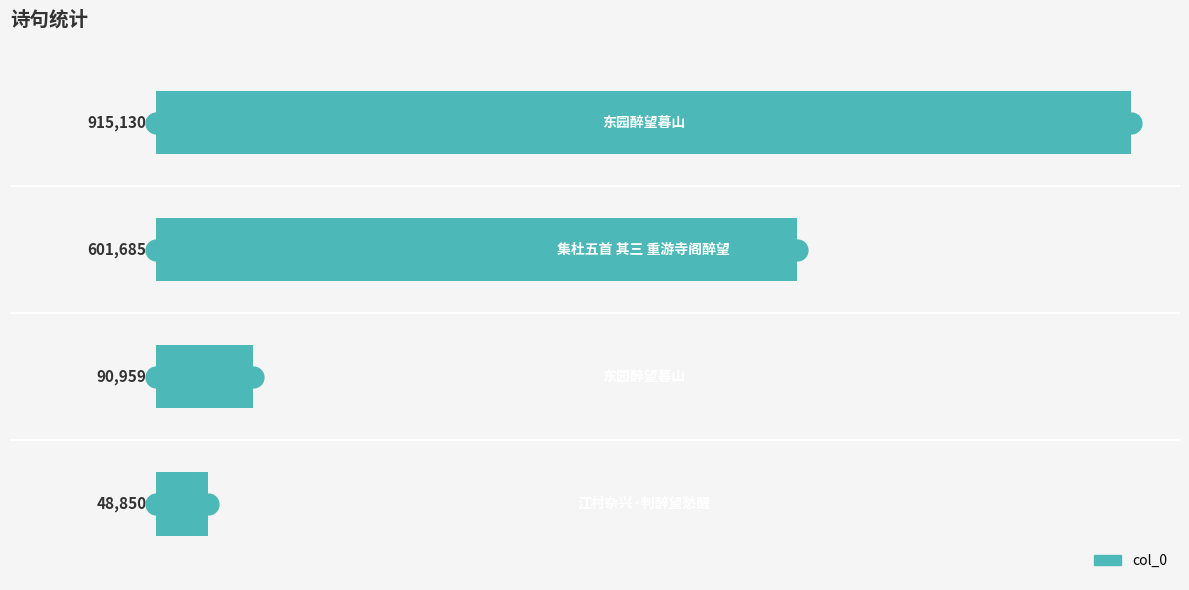

How many data points does each series have?

4